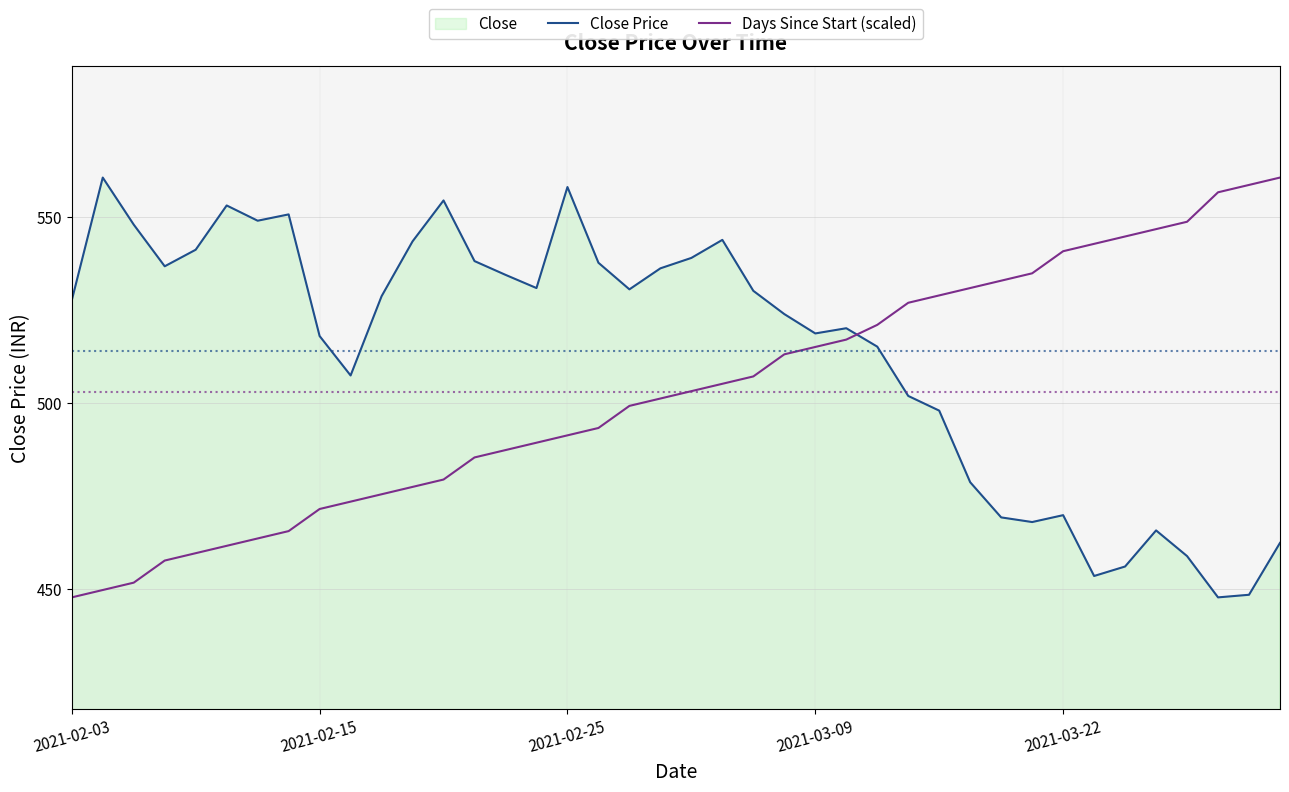

Between which two adjacent categories do Days Since Start (scaled) and Close Price first intersect?

25 and 26